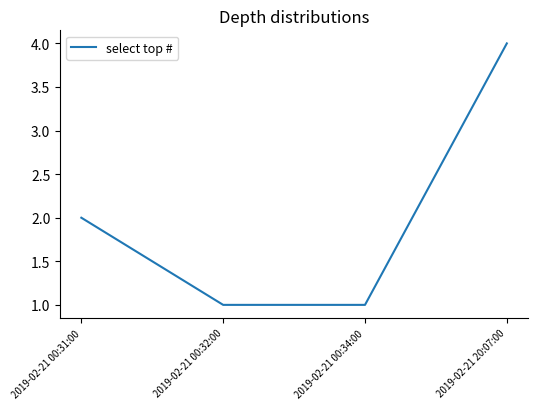

What is the maximum value shown in the chart?

4